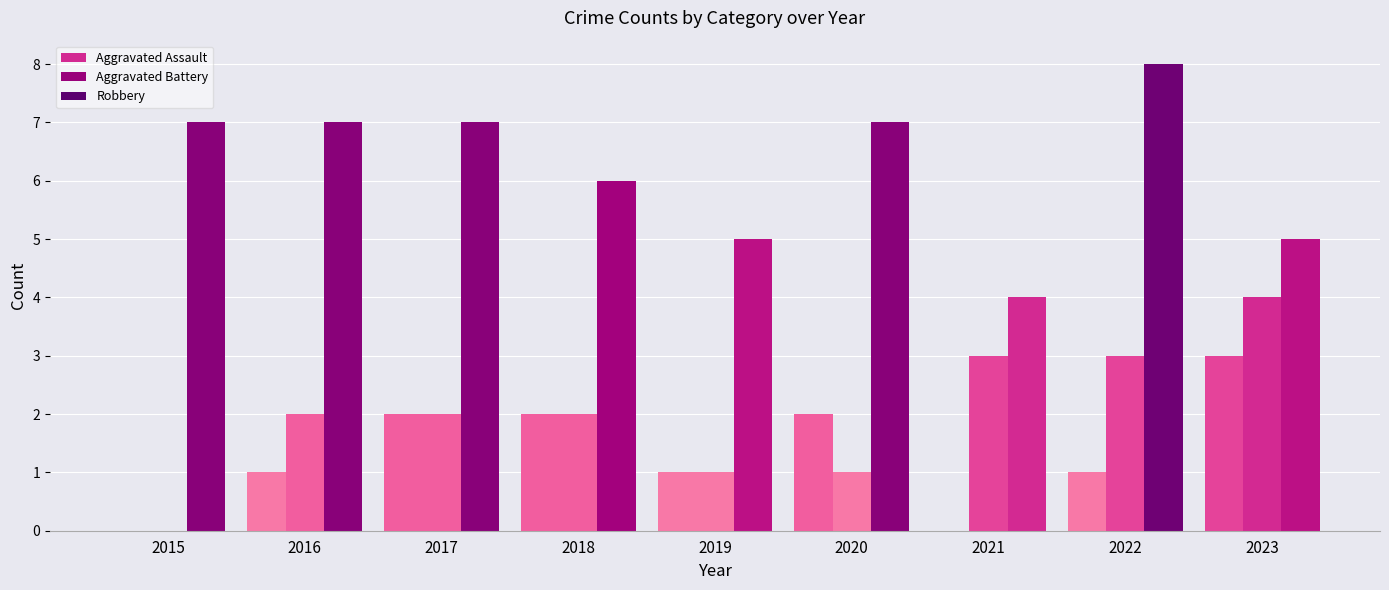

Reading right to left, extract all data points from this chart.

Aggravated Assault: 2023=3	2022=1	2021=0	2020=2	2019=1	2018=2	2017=2	2016=1	2015=0
Aggravated Battery: 2023=4	2022=3	2021=3	2020=1	2019=1	2018=2	2017=2	2016=2	2015=0
Robbery: 2023=5	2022=8	2021=4	2020=7	2019=5	2018=6	2017=7	2016=7	2015=7